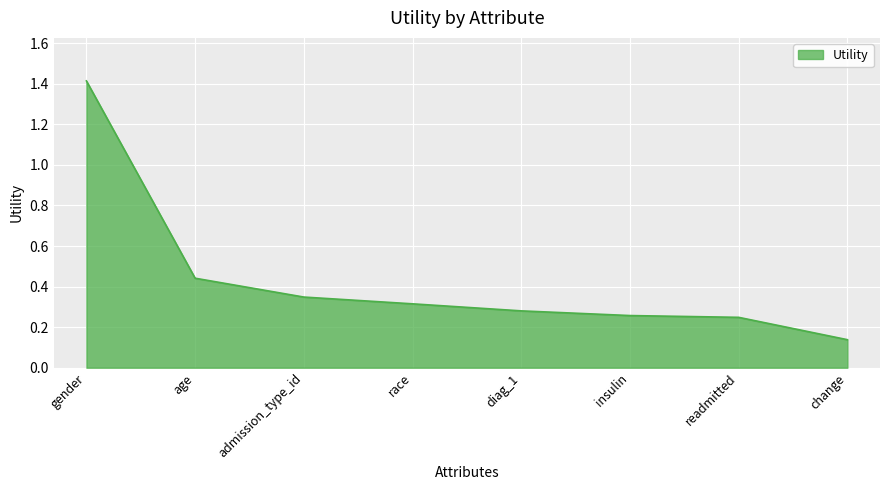

At which category does the chart reach its minimum across all series?

change